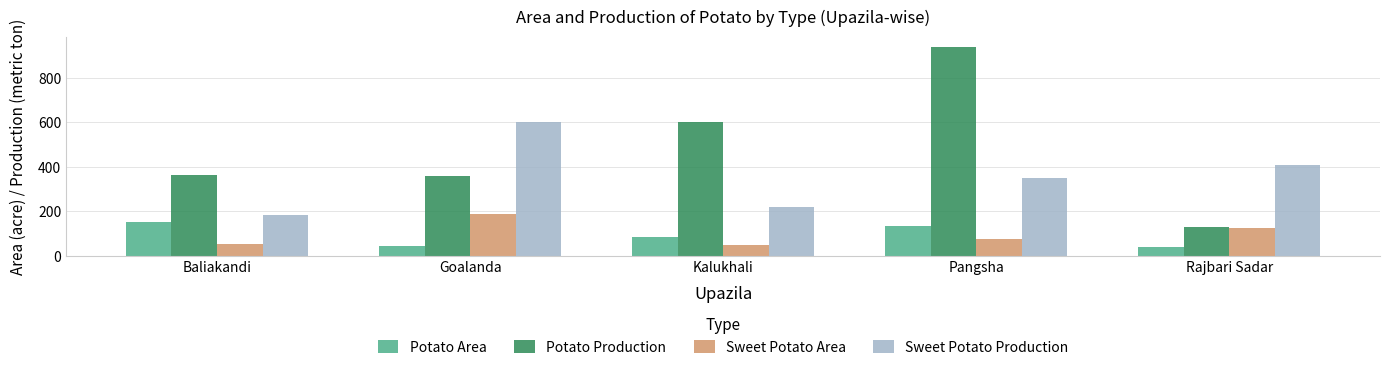

How many data points in Sweet Potato Area are less than 74?

2